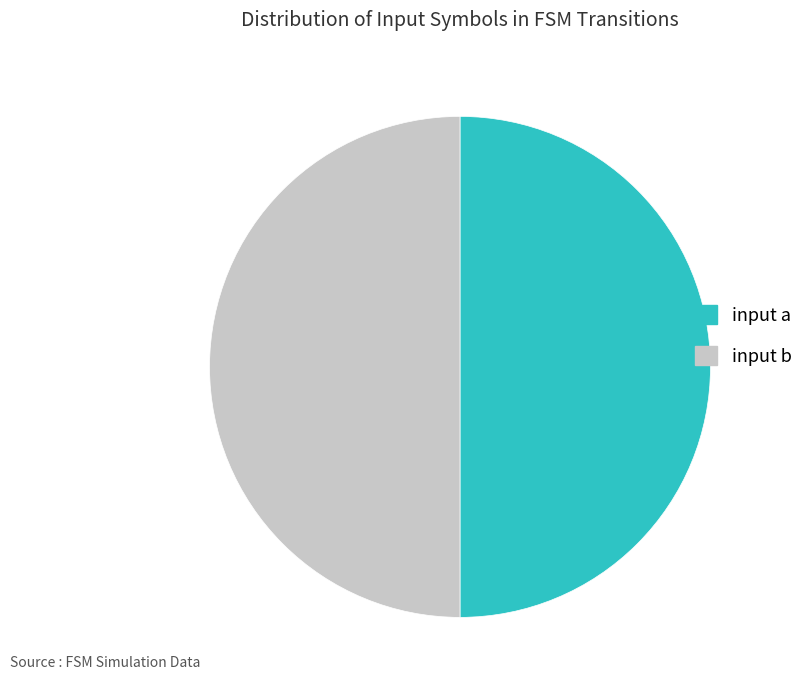

Do input b and input a together represent more than half of the pie?

Yes